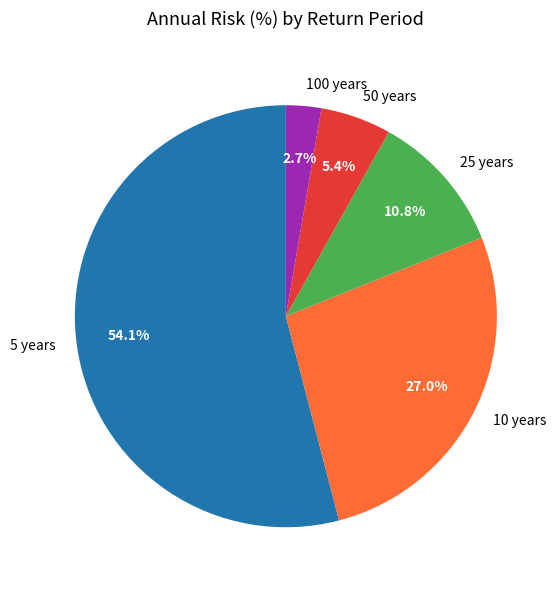

Count the number of slices in the pie.

5